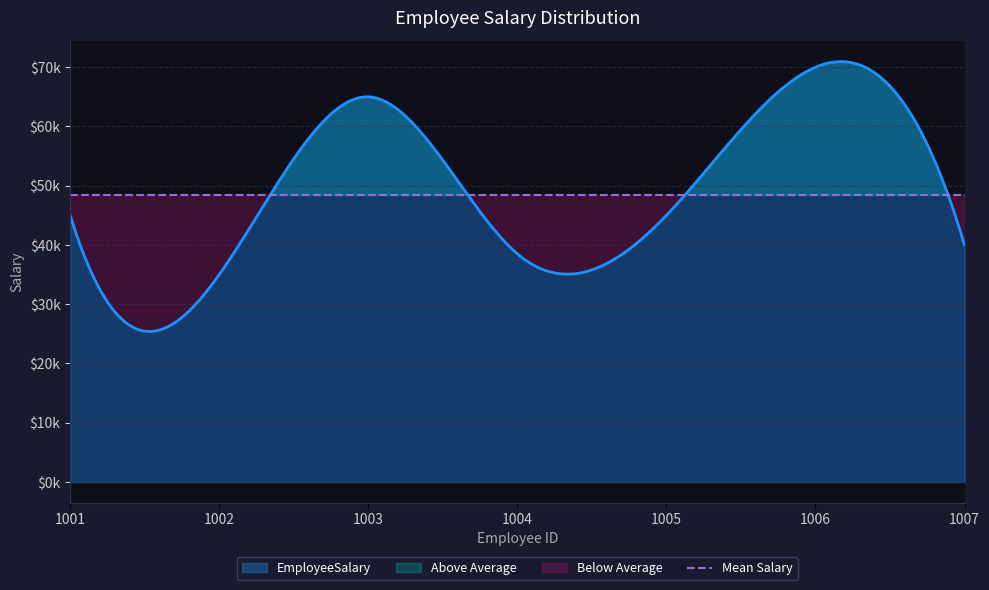

What is the difference between the values at 1001 and 1007?

5000